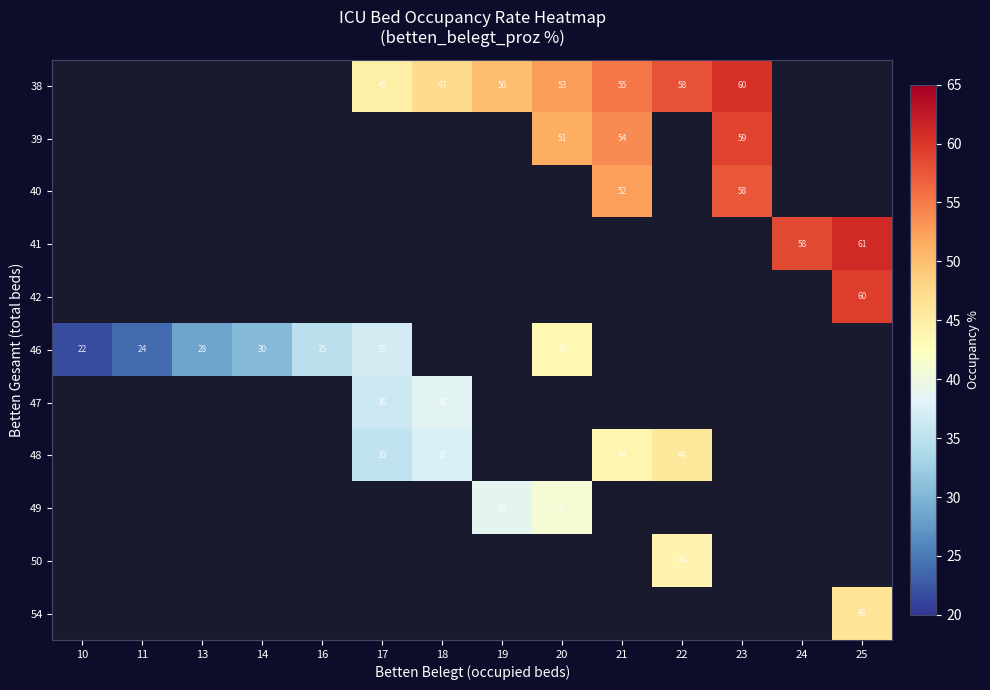

True or false: 42 has a value of 93.7 at 25.

False